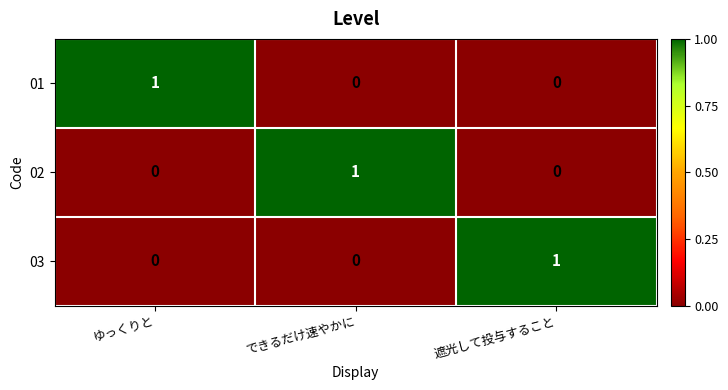

True or false: 03 has a value of 0 at ゆっくりと.

True